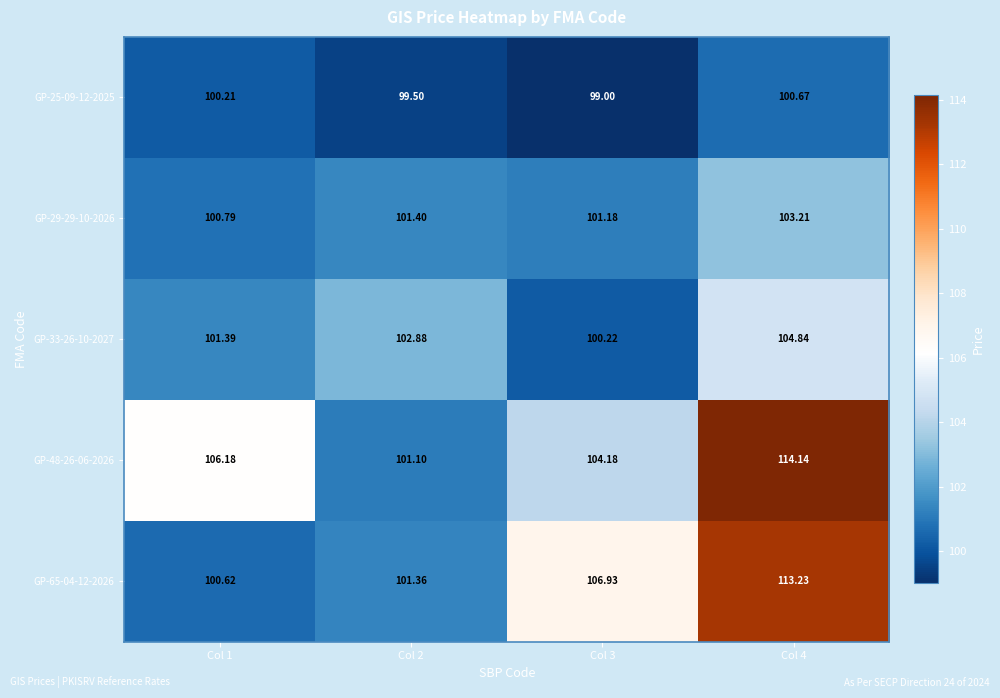

Is the value of GP-33-26-10-2027 at Col 4 greater than the value of GP-65-04-12-2026 at Col 4?

No